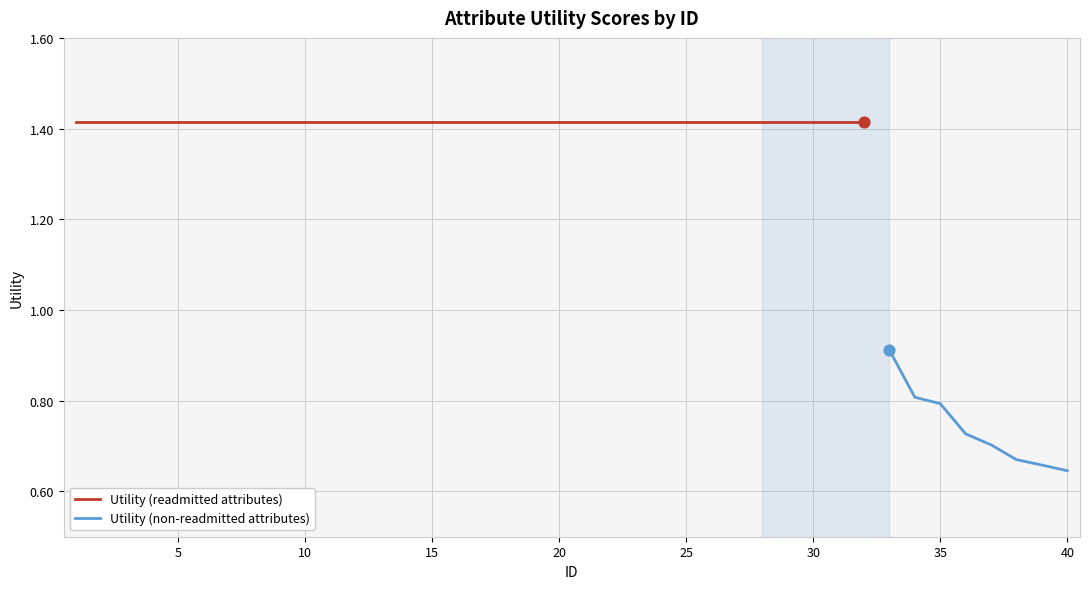

Approximately how many times larger is the value at 23 compared to 5?

1.0